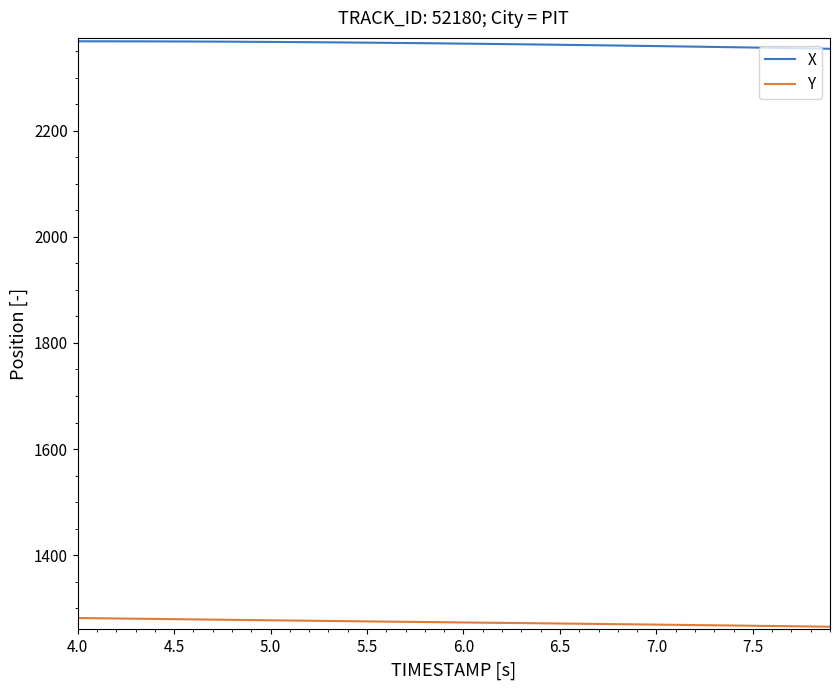

What is the difference between the maximum and second lowest values in the Y series?

16.0